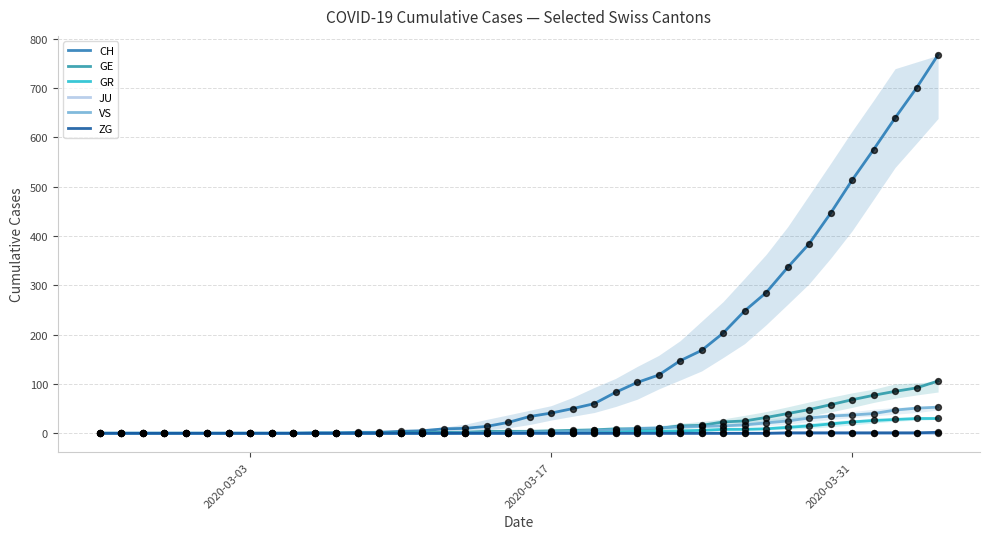

At how many categories does at least one series exceed 148?

12